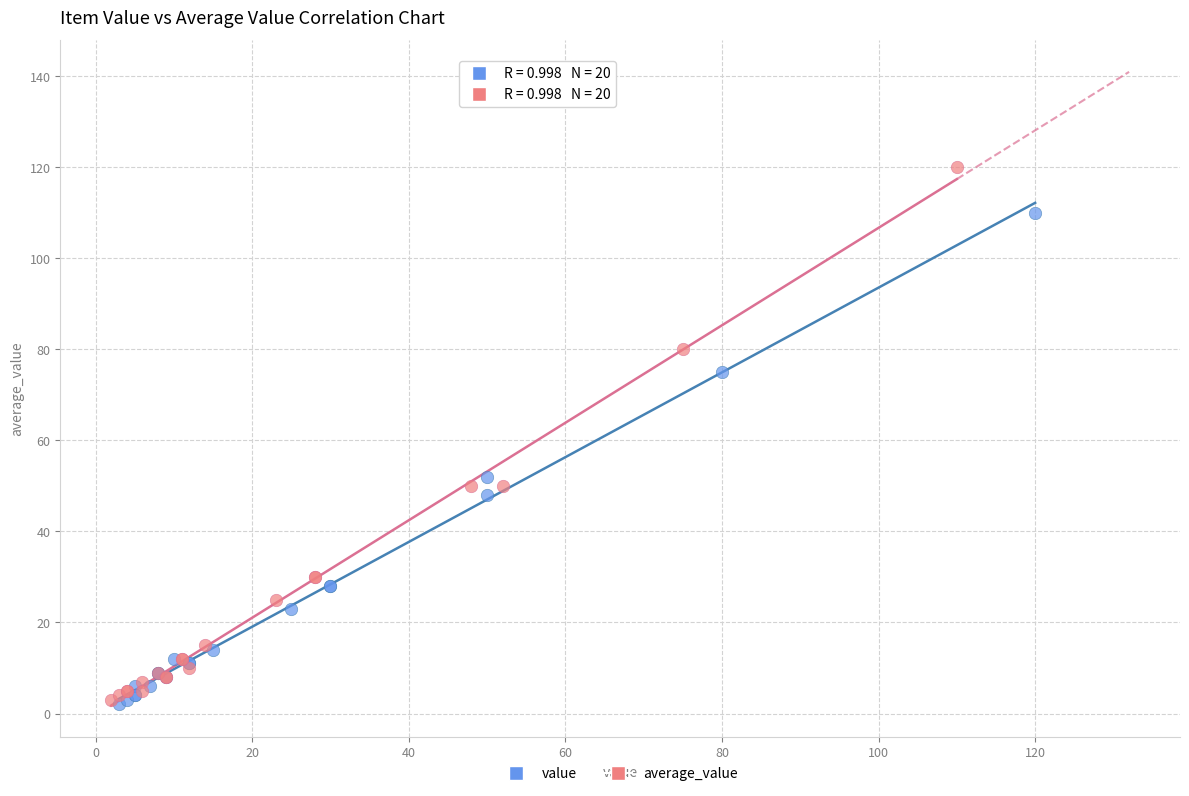

Which series has the widest spread of Y values?

average_value